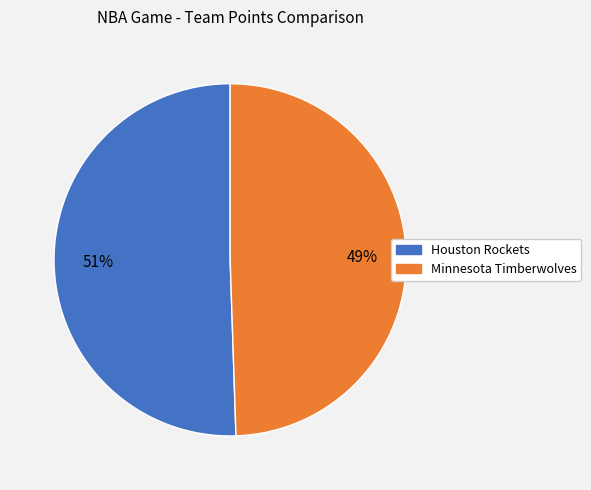

Which has a higher value, Minnesota Timberwolves or Houston Rockets?

Houston Rockets